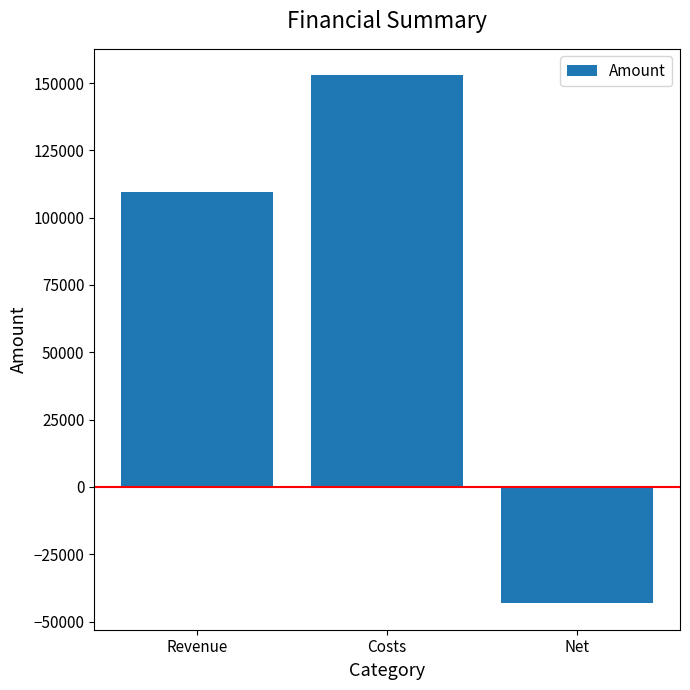

Which has a higher value, Costs or Net?

Costs